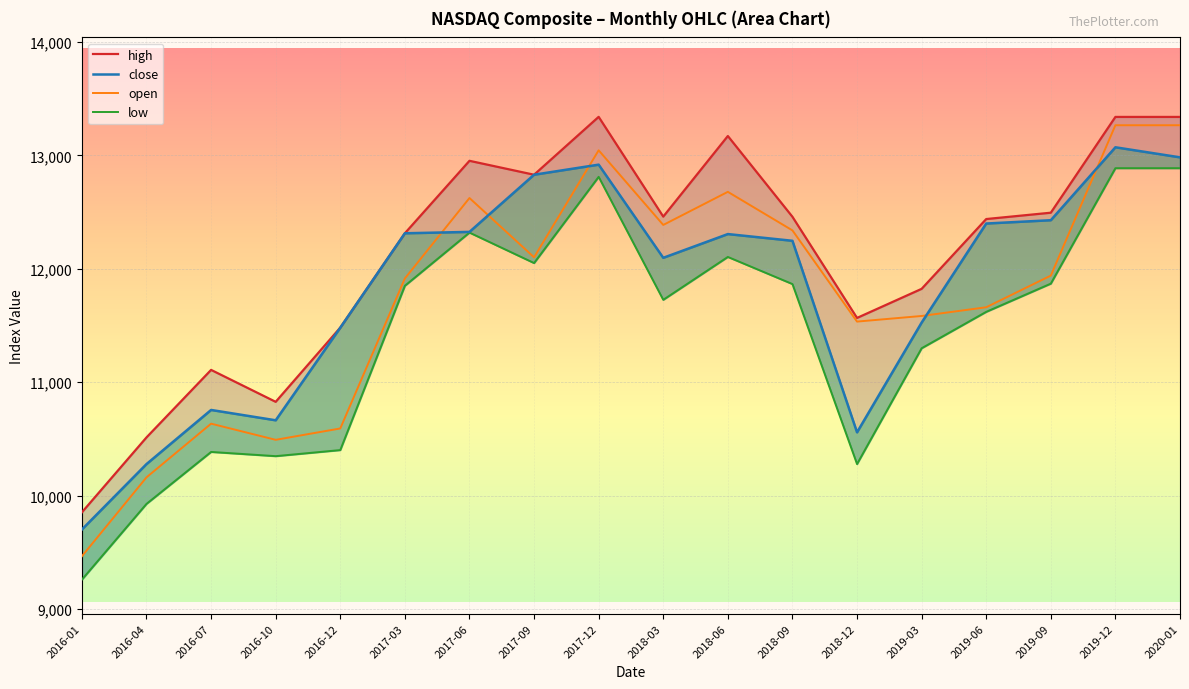

What are all the series names shown in the legend?

high, close, open, low